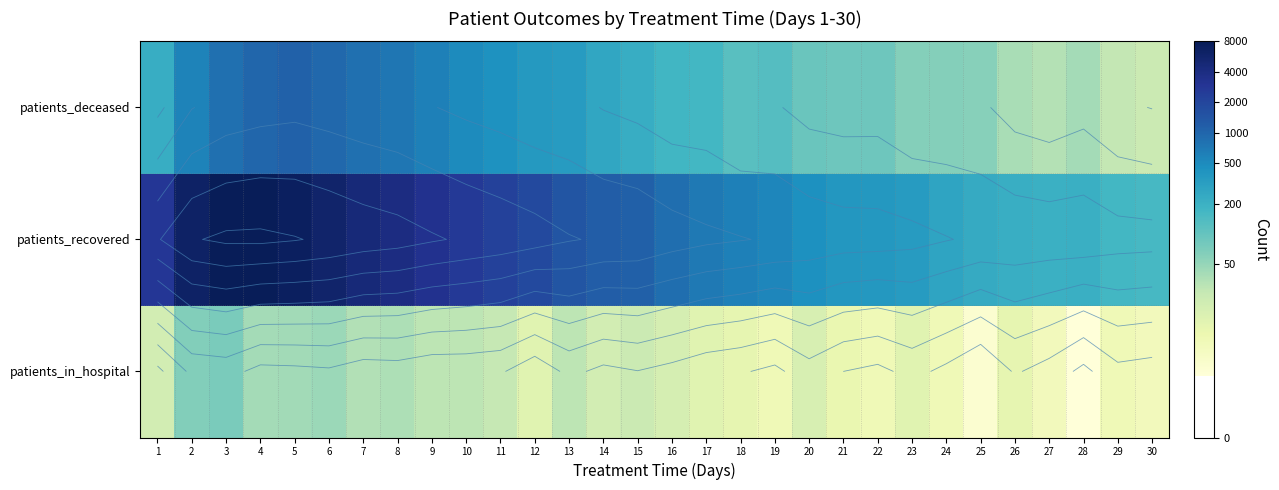

Which has a higher value, 27 or 3?

3